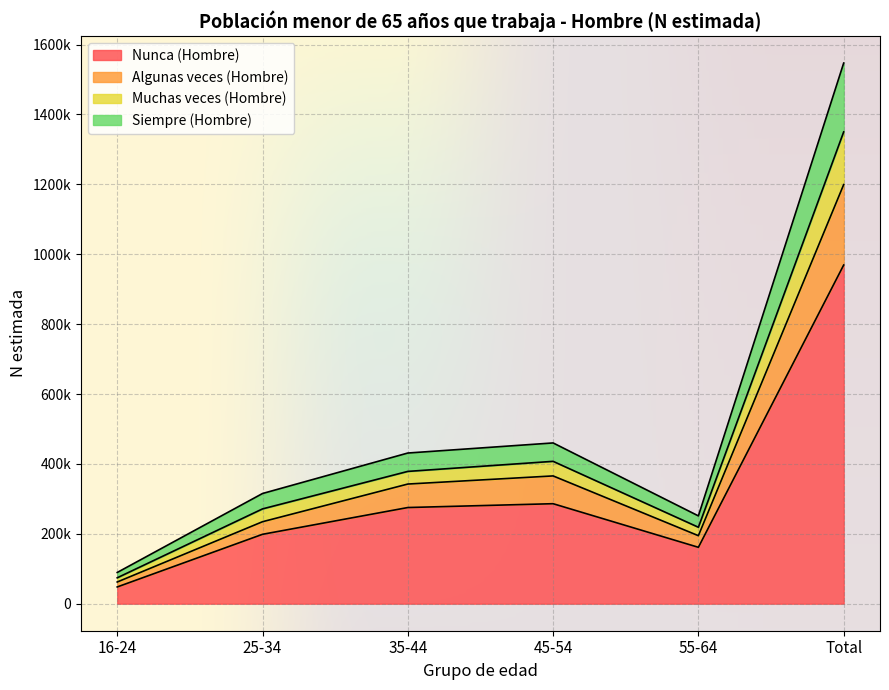

At which category is the sum across all series the highest?

Total